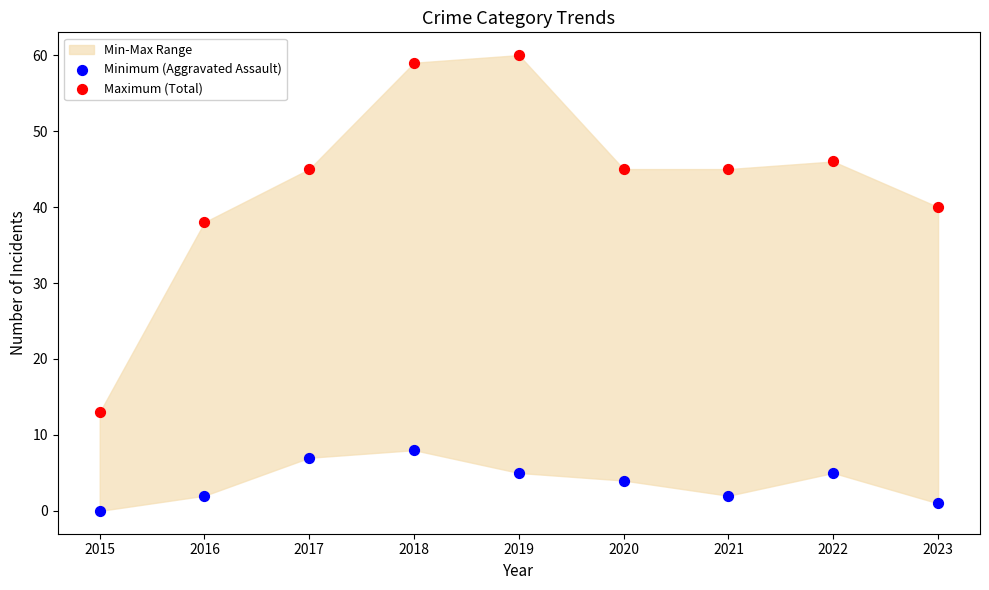

Which series has the widest spread of Y values?

Maximum (Total)